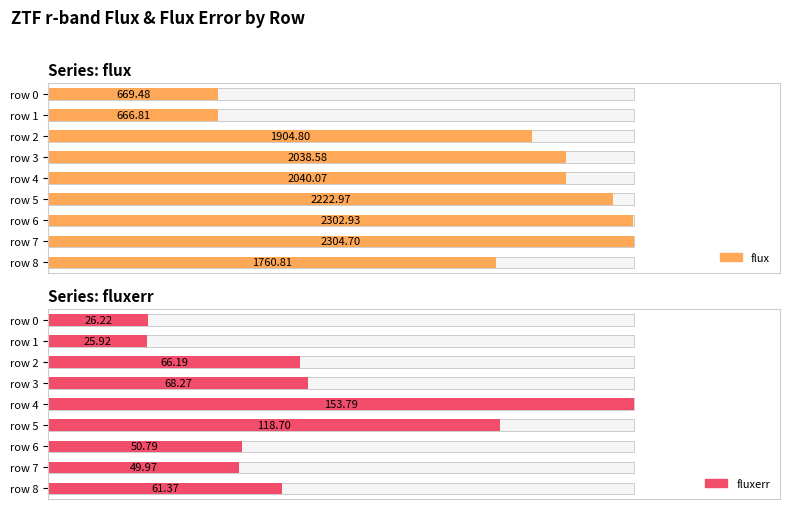

How many distinct data groups are displayed?

2